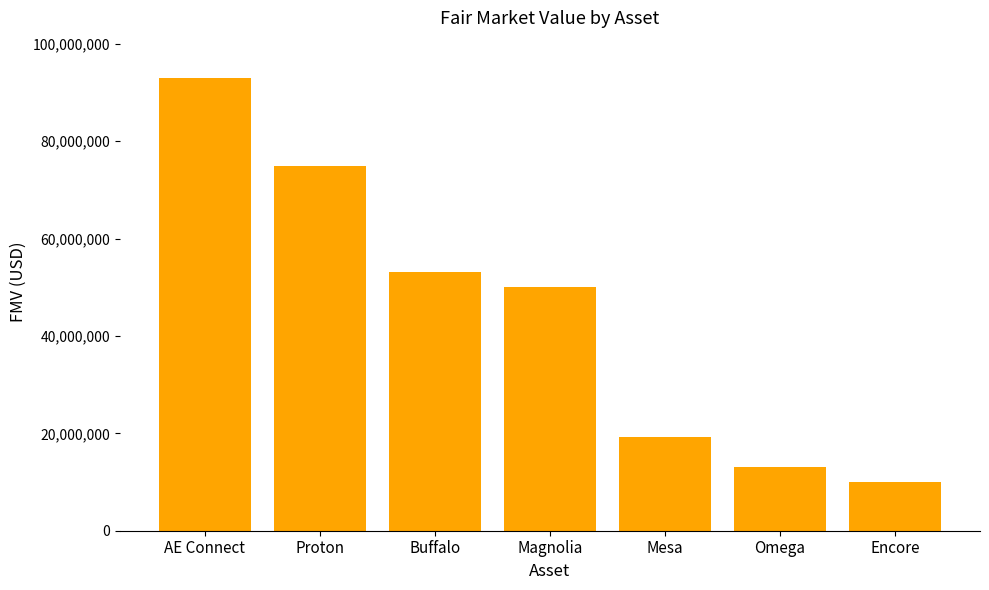

Reading left to right, what are all the values shown in this chart?

93075000.0	75000000.0	53115514.9	50000000.0	19345953.0	13094898.5	10000000.0